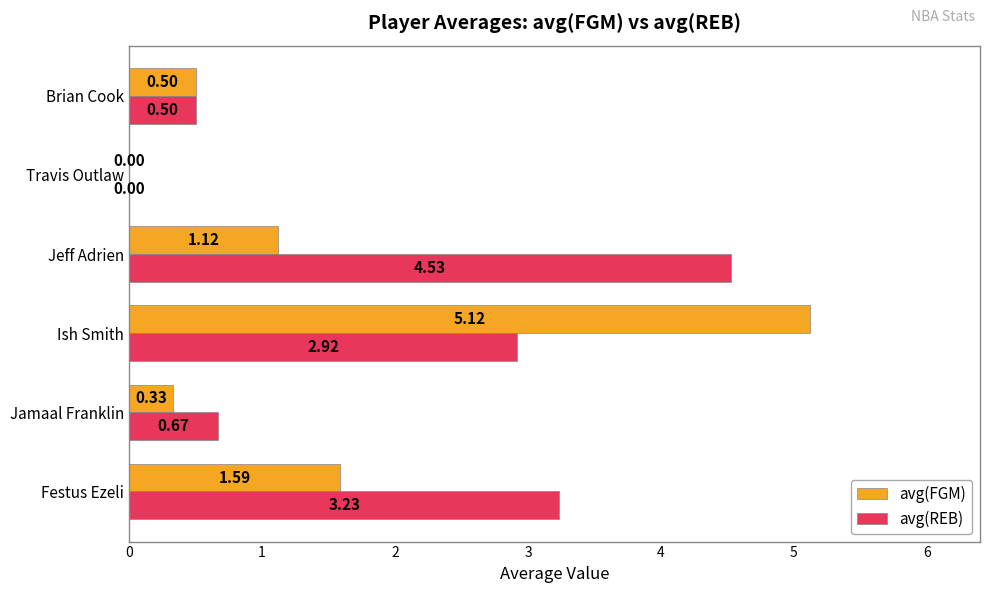

Between Jamaal Franklin and Ish Smith, which series saw the biggest shift?

avg(FGM)